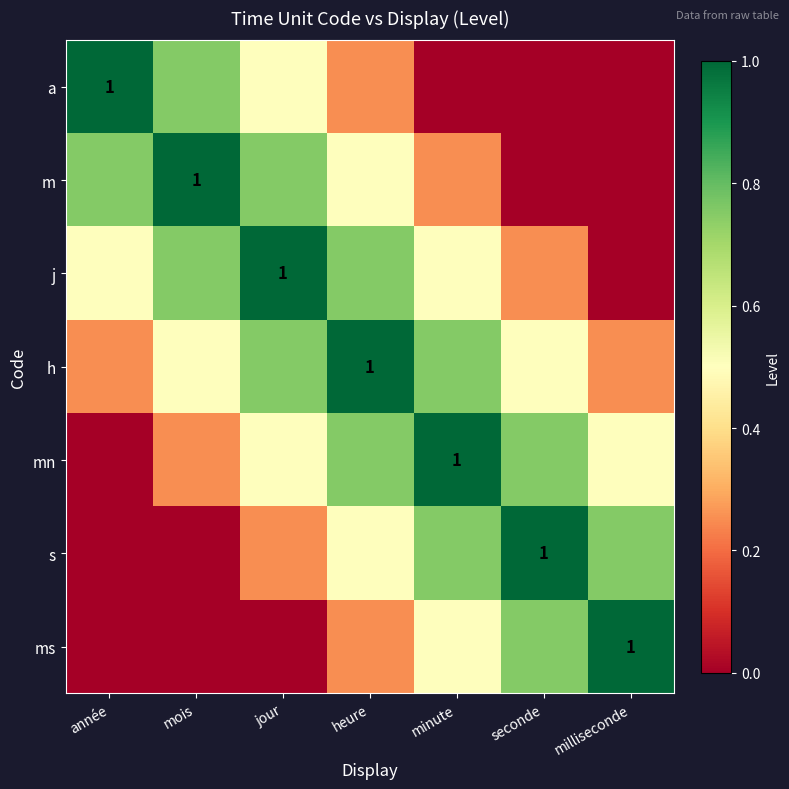

Which series changed the most between minute and seconde?

m